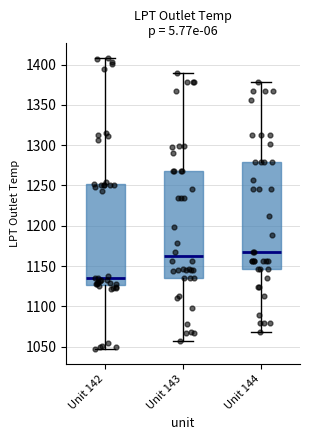

Reading left to right, transcribe this box plot: for each box, give where its median line is, the range the box spans, and where its two whiskers end, as read against the y-axis. The values are not printed on the chart, so give them approximately, as read against the axis.

Unit 142: median 1135, box 1125 to 1250, whiskers 1045 to 1410
Unit 143: median 1160, box 1135 to 1270, whiskers 1055 to 1390
Unit 144: median 1170, box 1145 to 1280, whiskers 1070 to 1380